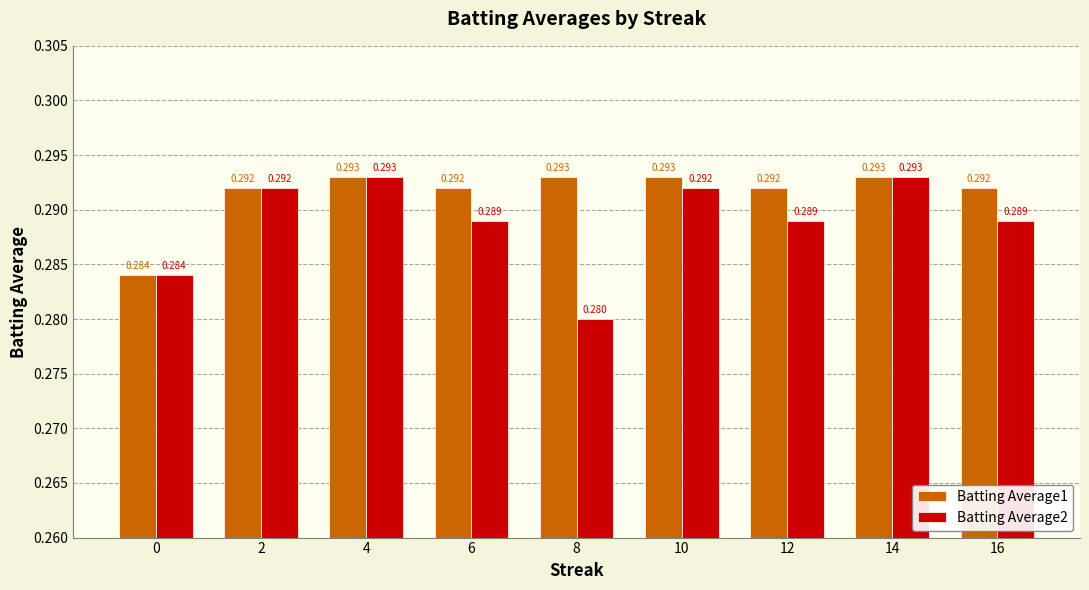

Is the value of Batting Average2 at 2 greater than the value of Batting Average1 at 8?

No